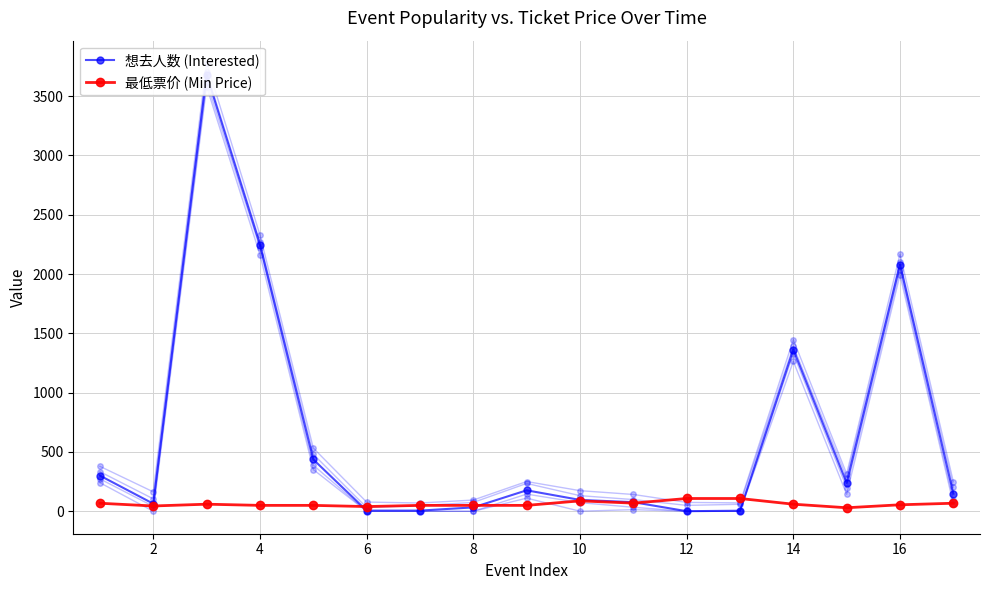

What is the highest value of the 最低票价 (Min Price) series?

108